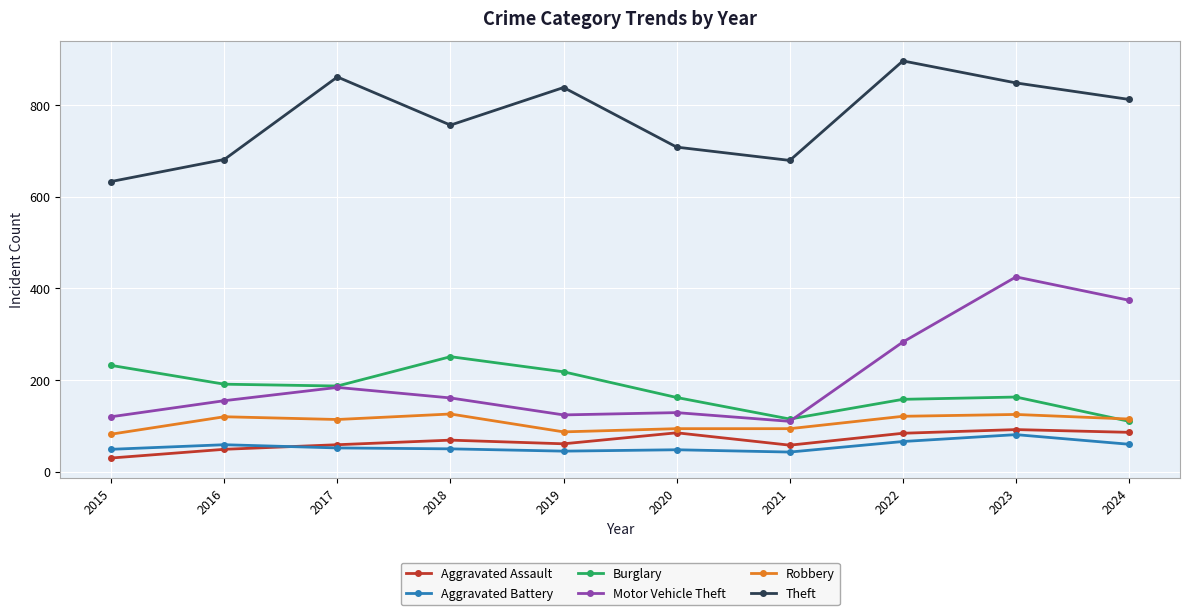

What are all the series names shown in the legend?

Aggravated Assault, Aggravated Battery, Burglary, Motor Vehicle Theft, Robbery, Theft